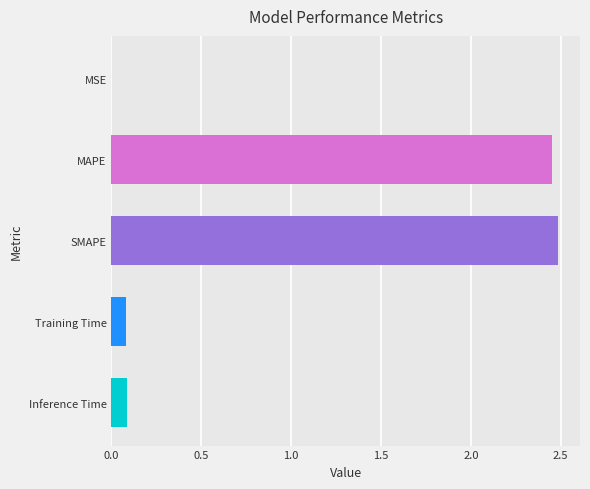

Is it true that the value at MAPE is 4.1?

False